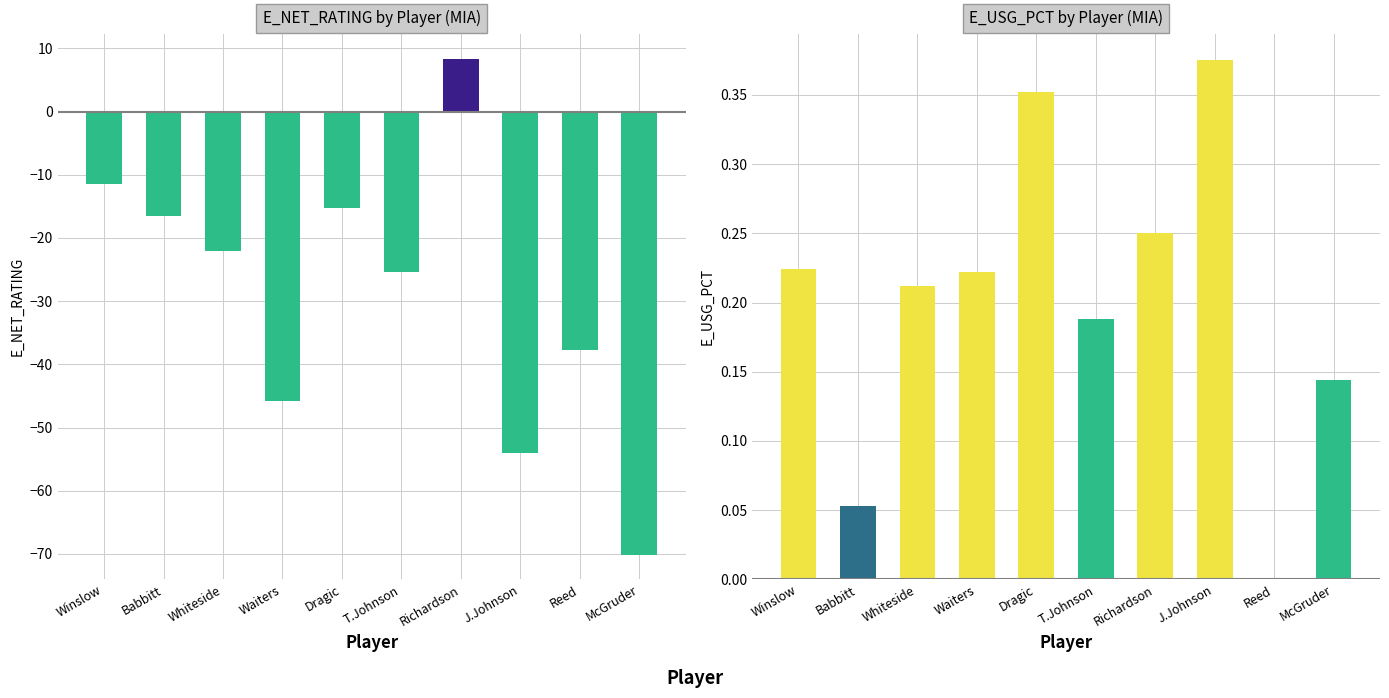

Which series changed the most between Babbitt and Whiteside?

E_NET_RATING